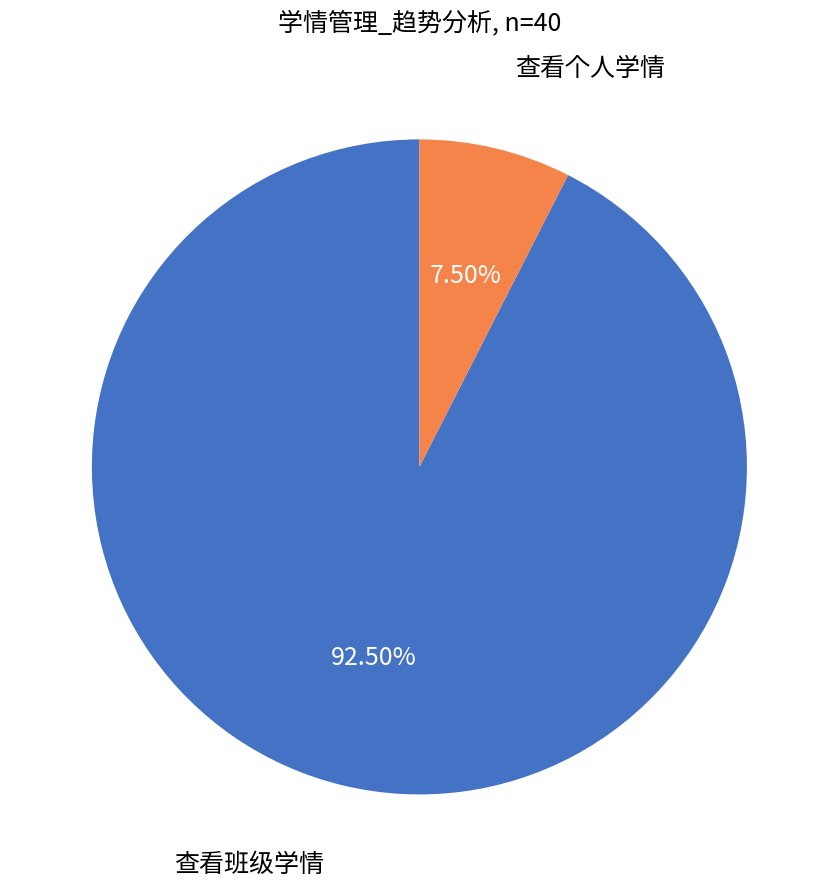

What is the ratio of the value at 查看班级学情 to the value at 查看个人学情?

12.3